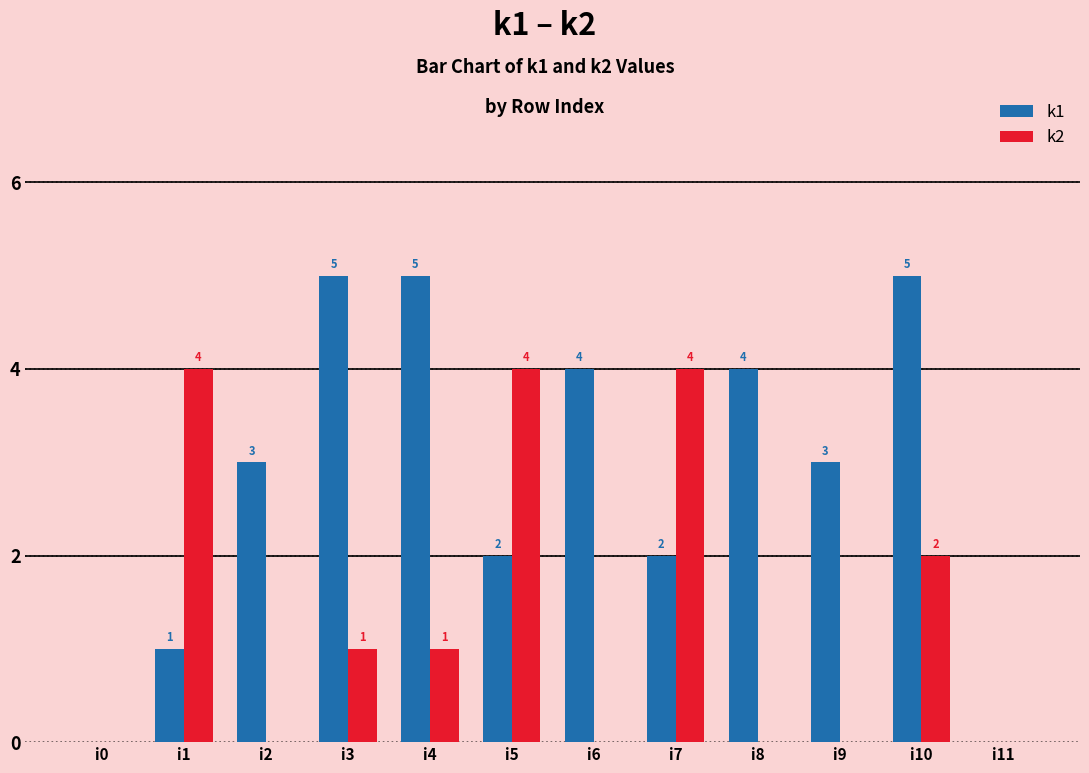

What value does the k1 series have at i6?

4